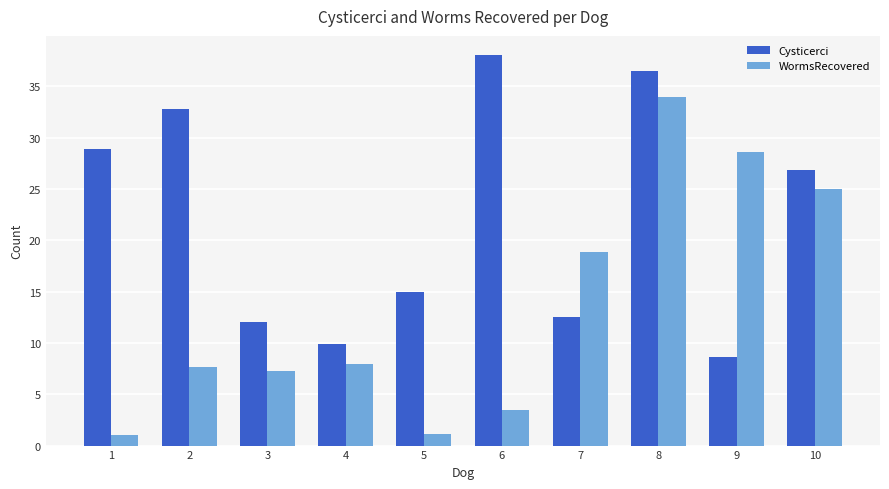

At which category is the sum across all series the highest?

8